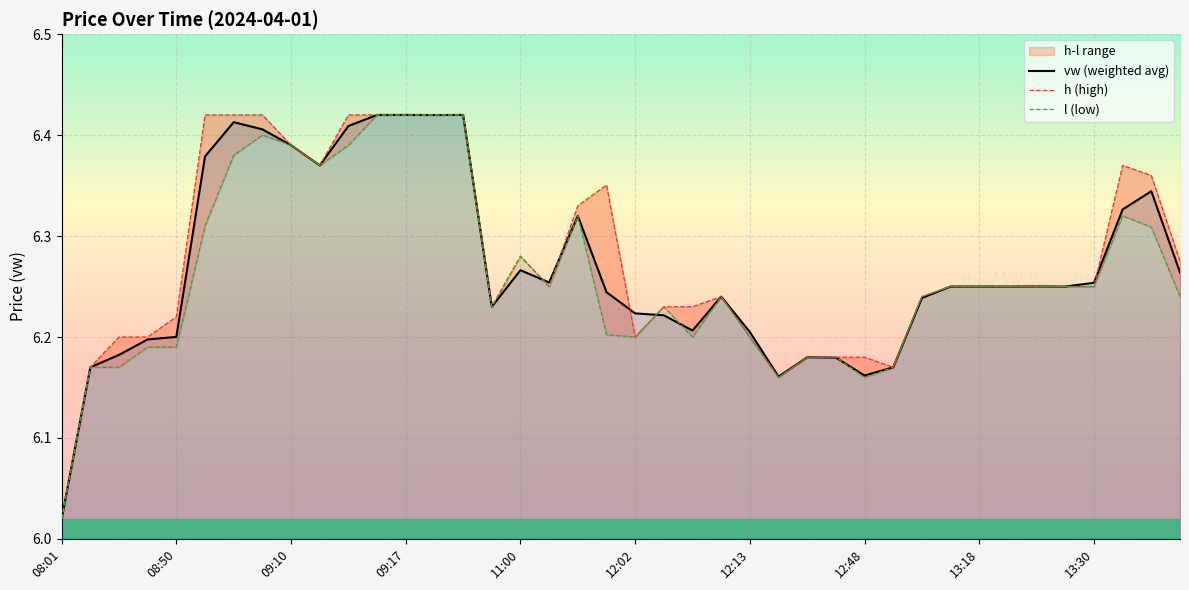

In l, how many points are lower than both neighbors (excluding endpoints)?

7